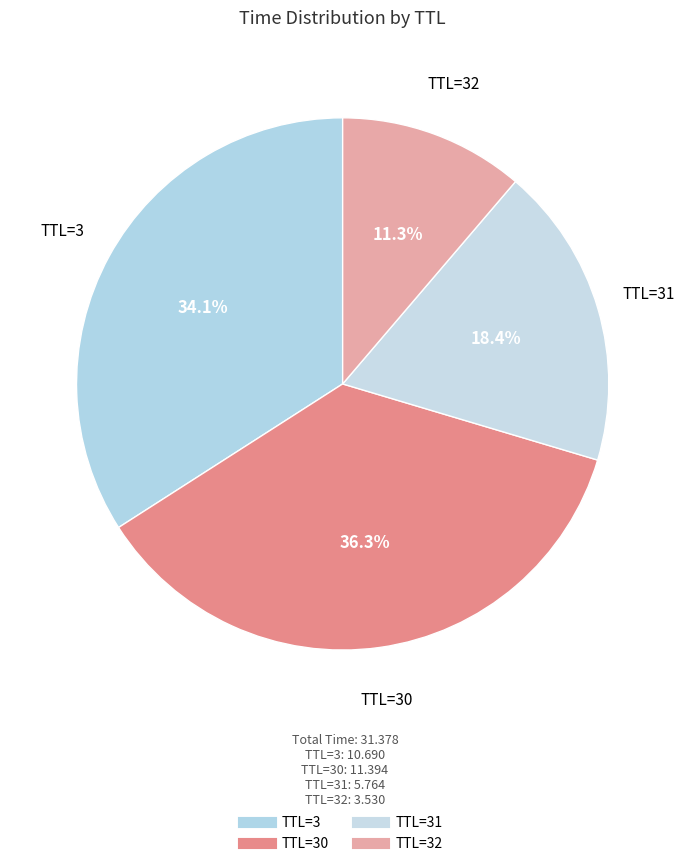

Count the number of slices in the pie.

4